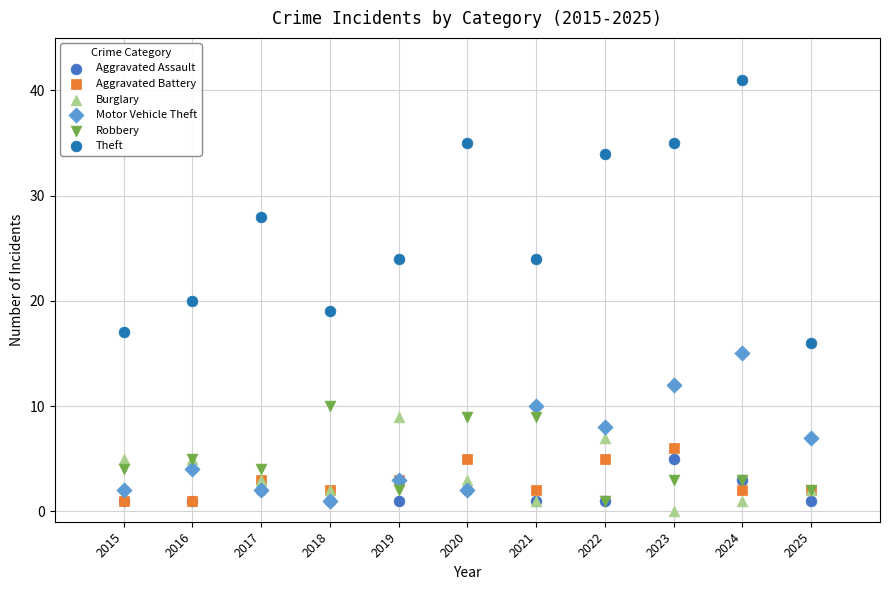

What are all the series names shown in the legend?

Aggravated Assault, Aggravated Battery, Burglary, Motor Vehicle Theft, Robbery, Theft